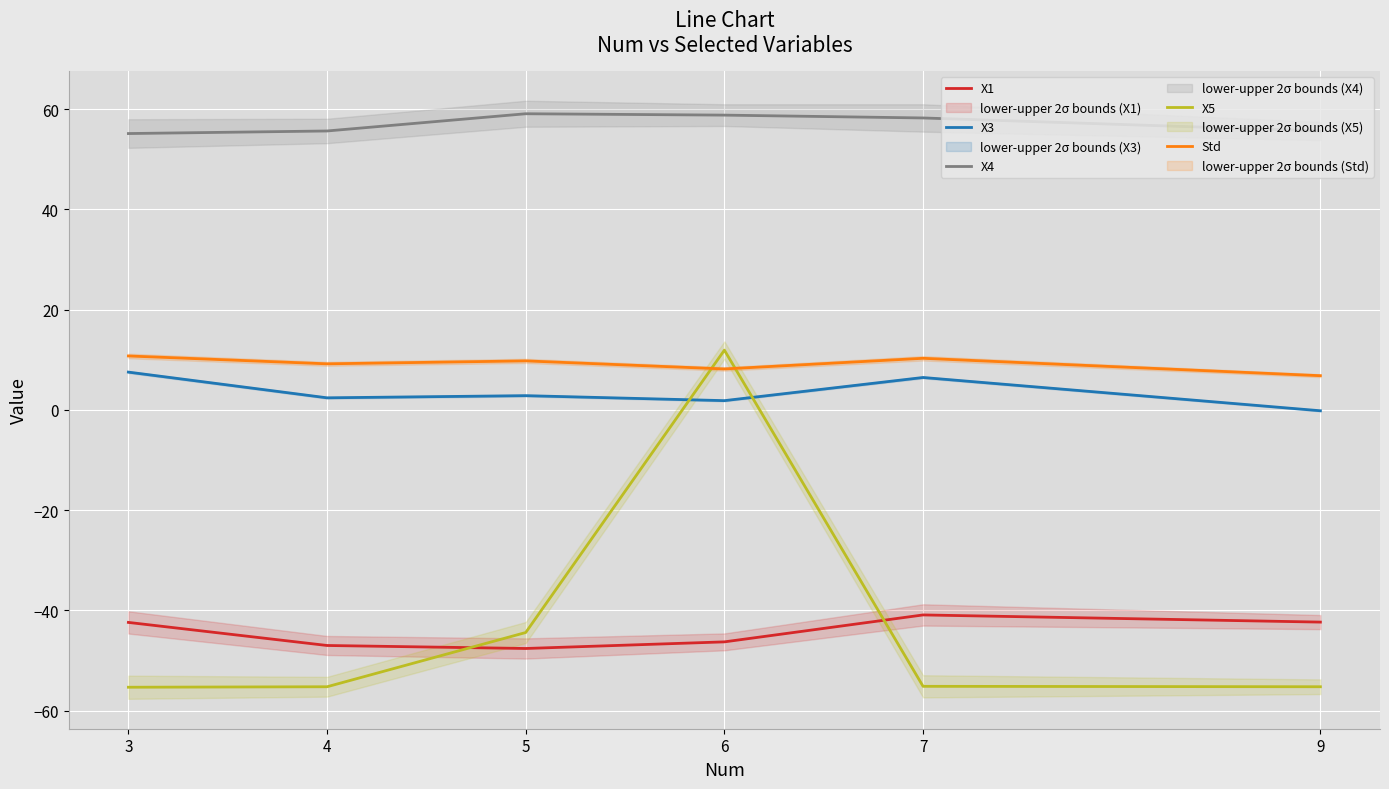

In Std, how many points are higher than both neighbors (excluding endpoints)?

2